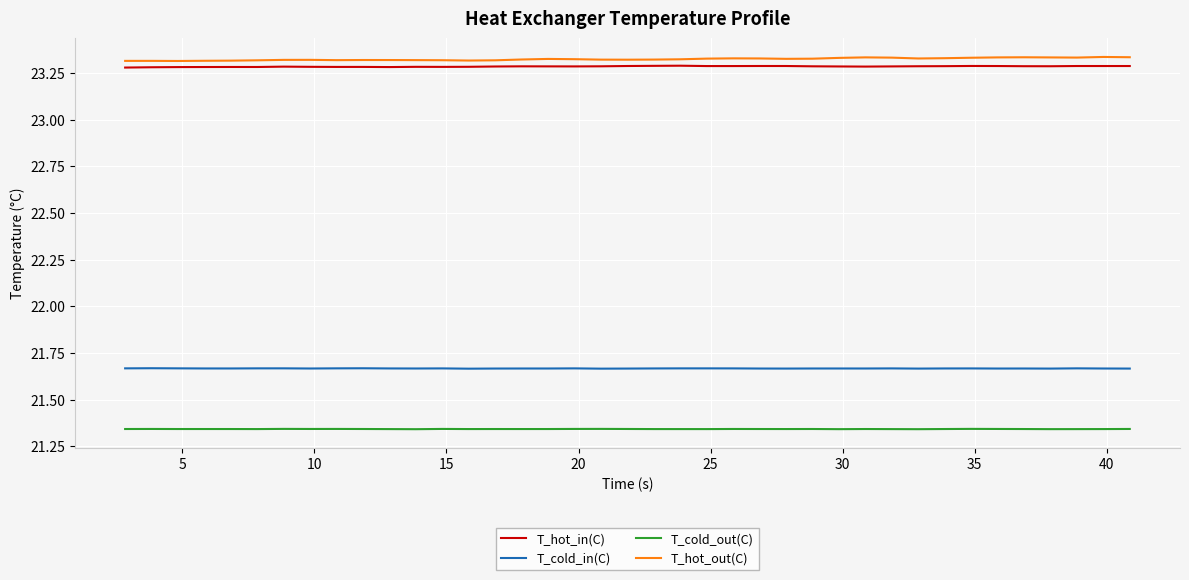

True or false: T_cold_in(C) and T_cold_out(C) intersect in this chart.

False